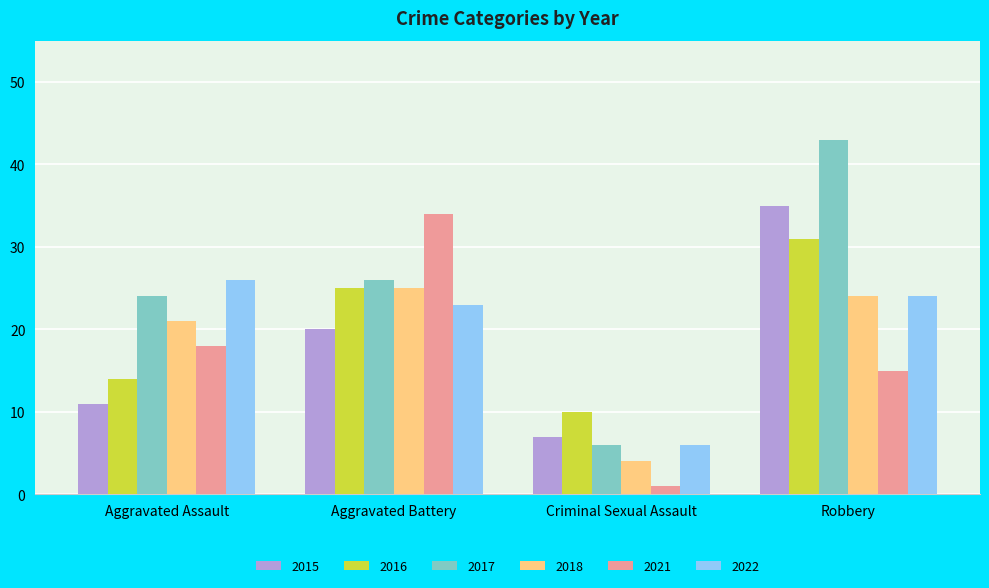

At which label does 2022 reach its peak?

Aggravated Assault